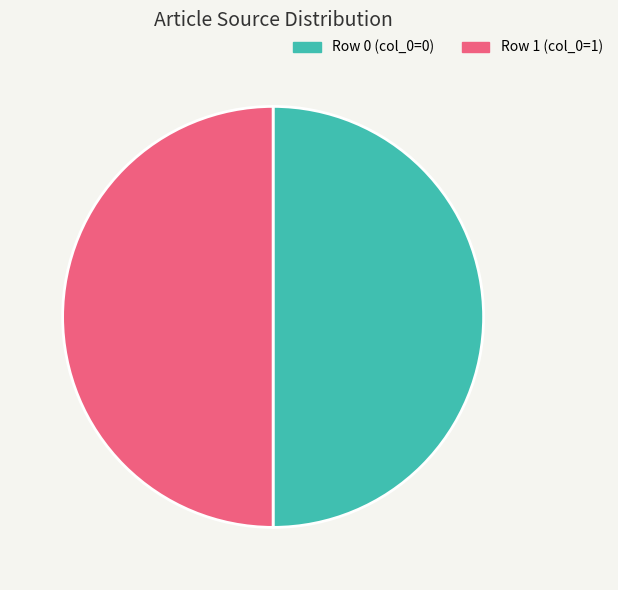

What is the ratio of the value at Row 0 (col_0=0) to the value at Row 1 (col_0=1)?

1.0